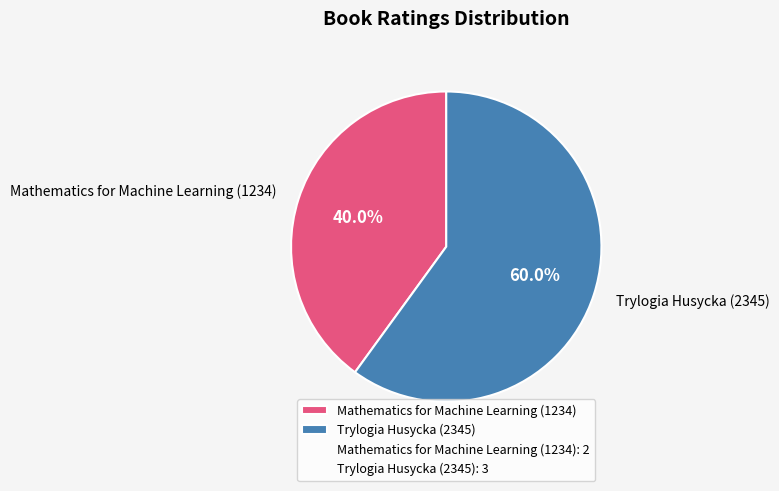

Which slice represents more than half of the pie?

Trylogia Husycka (2345)